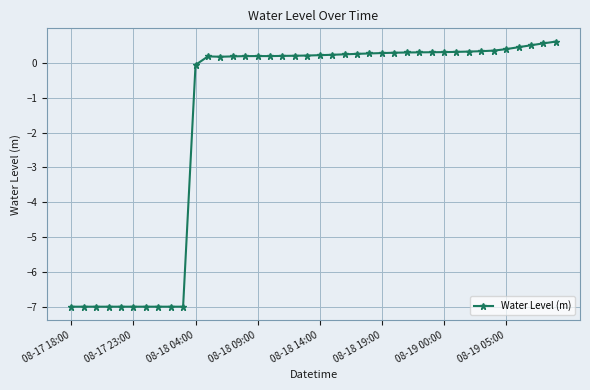

True or false: there are more than 0 points higher than both neighbors.

True